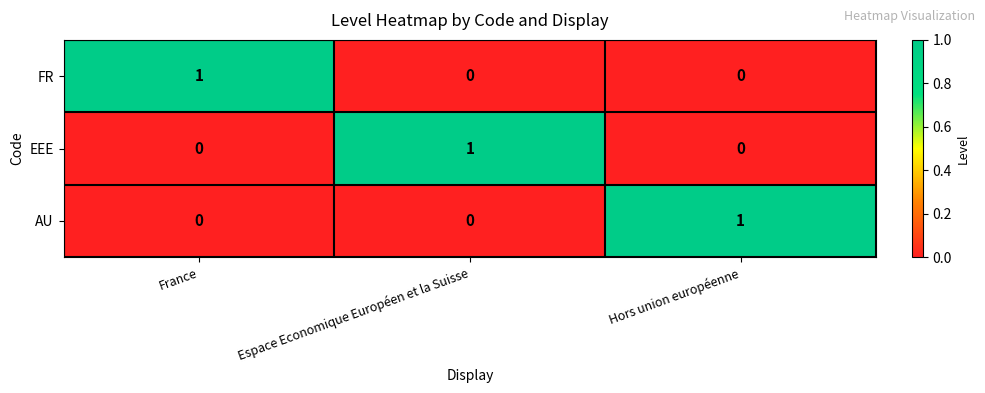

At how many categories does at least one series exceed 0?

3